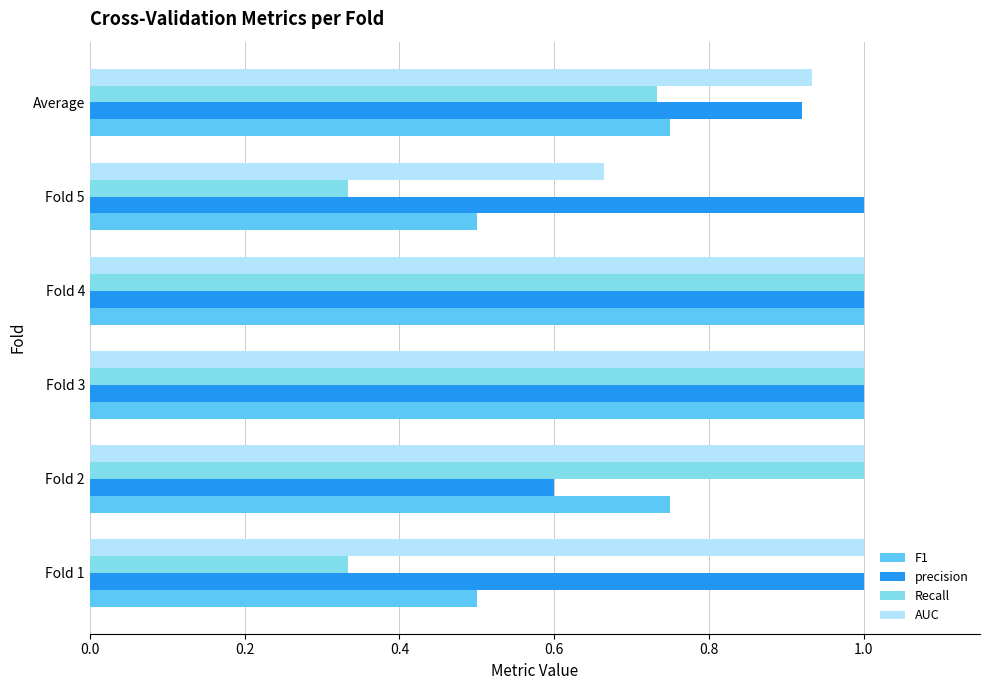

At how many categories does at least one series exceed 0?

6